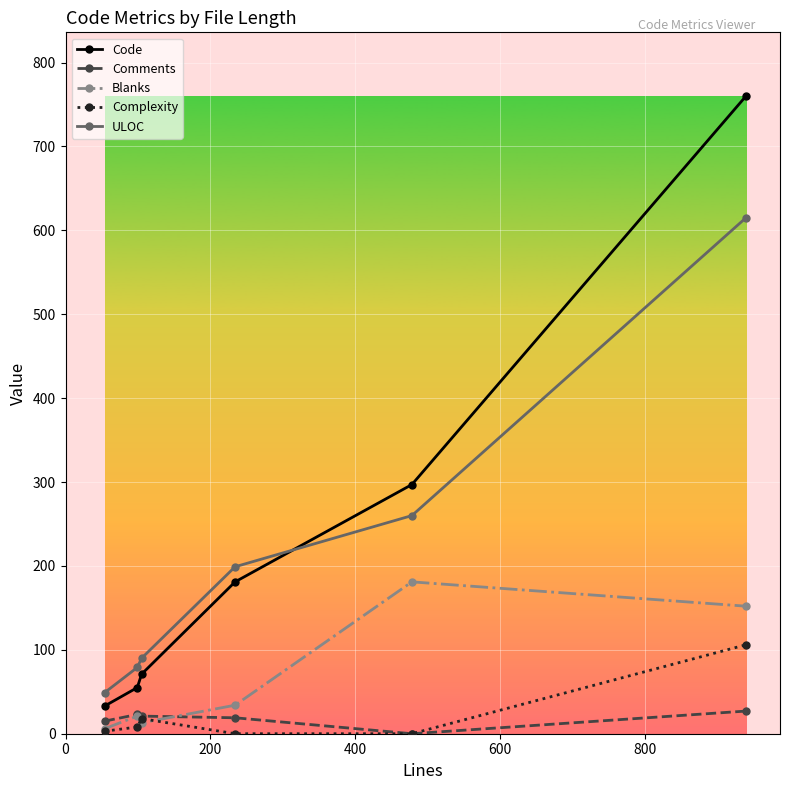

True or false: ULOC and Blanks intersect in this chart.

False